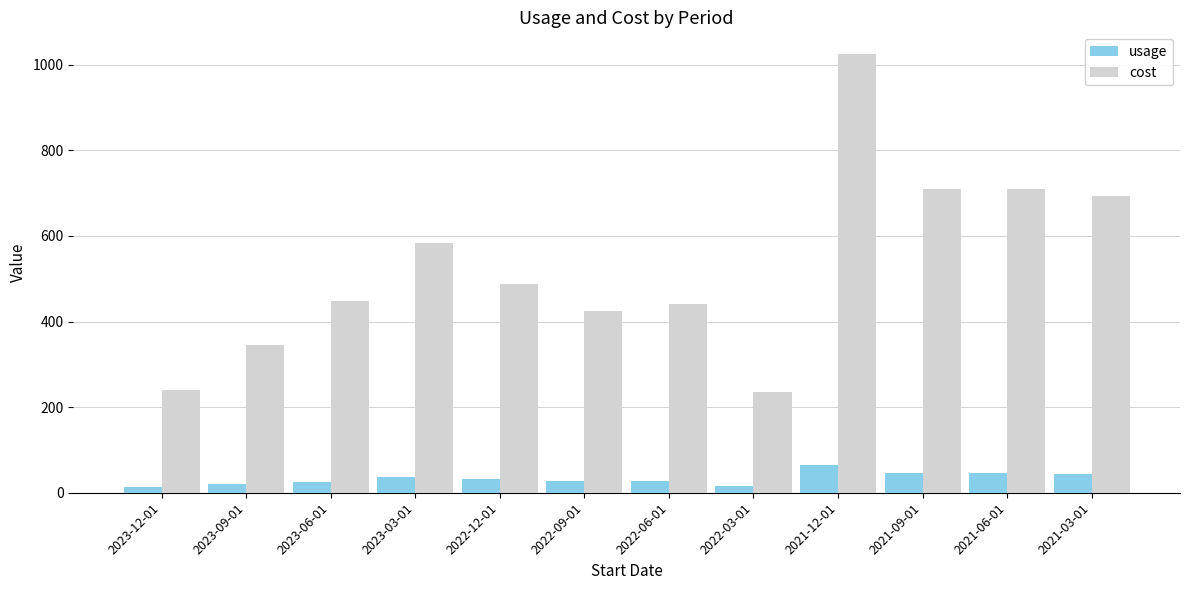

The value of cost at 2021-12-01 is 1024.4. True or false?

True